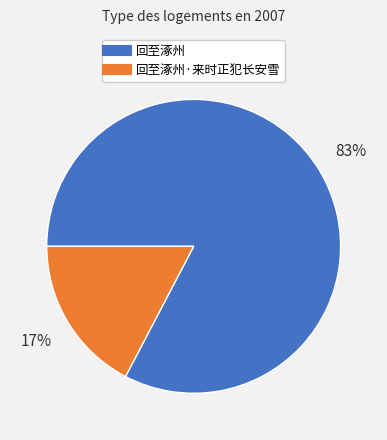

Is there any slice that represents more than half of the pie?

Yes